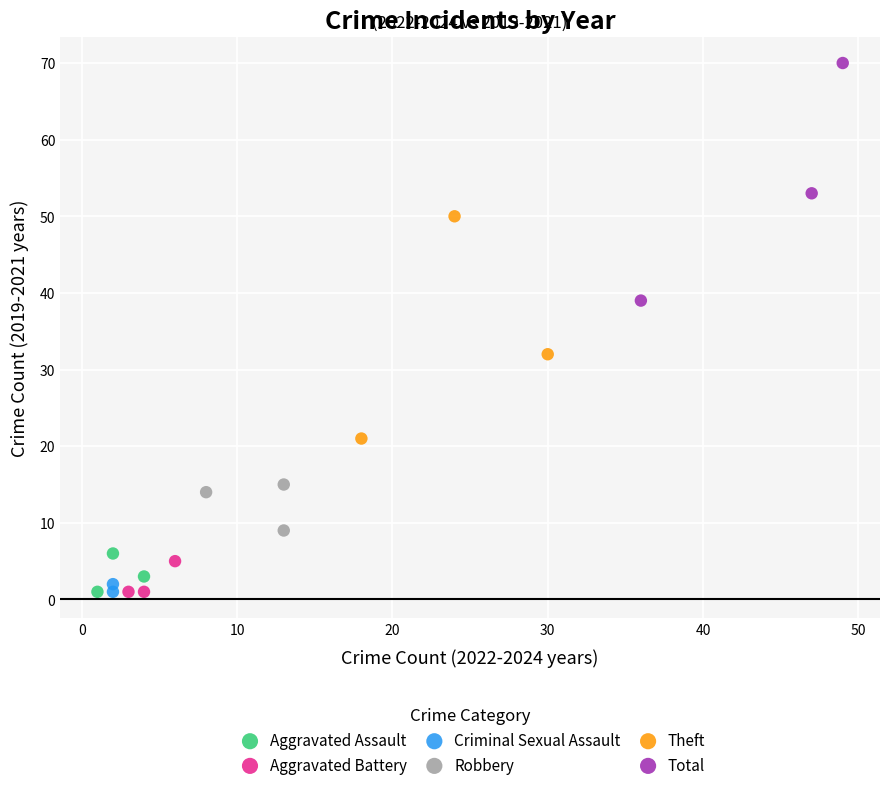

Which series contains the highest Y value?

Total